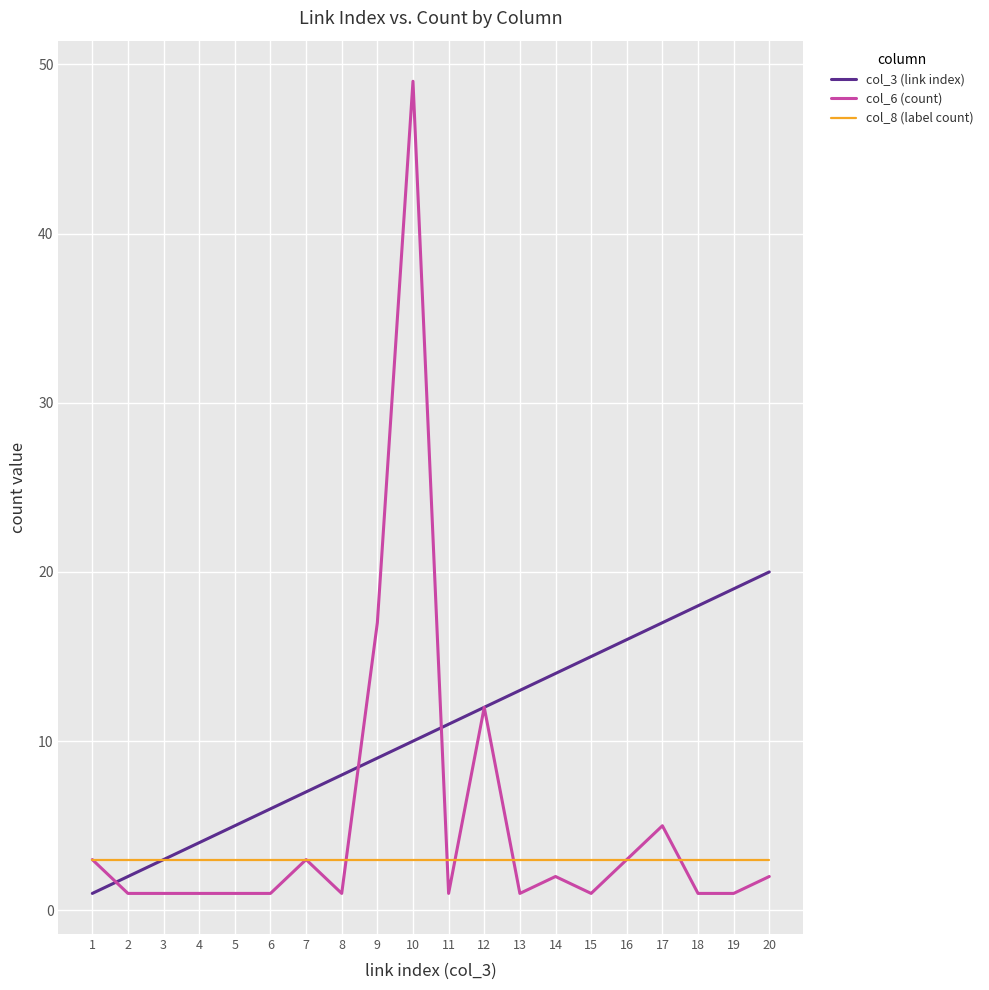

After their last crossing, which series has the higher values: col_8 (label count) or col_6 (count)?

col_8 (label count)